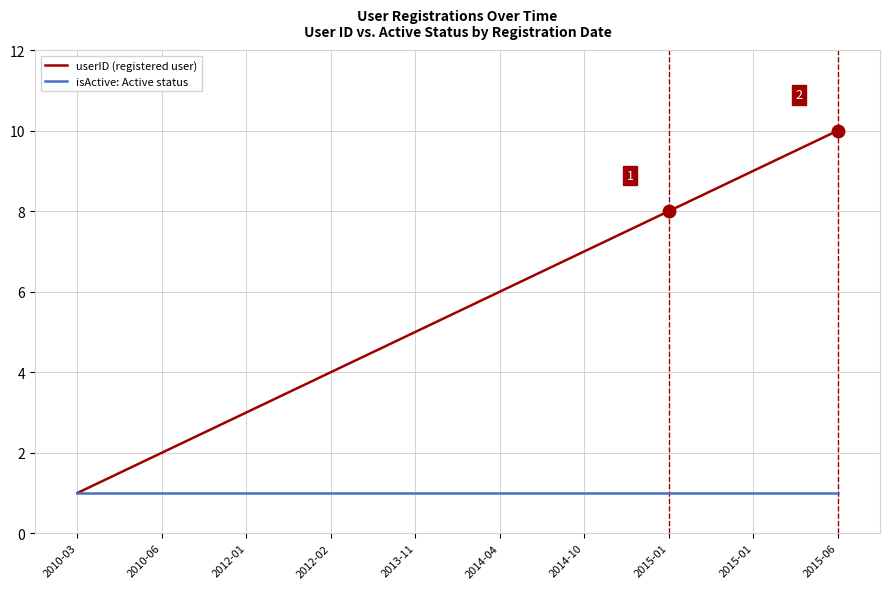

What is the average value of the userID (registered user) series?

6